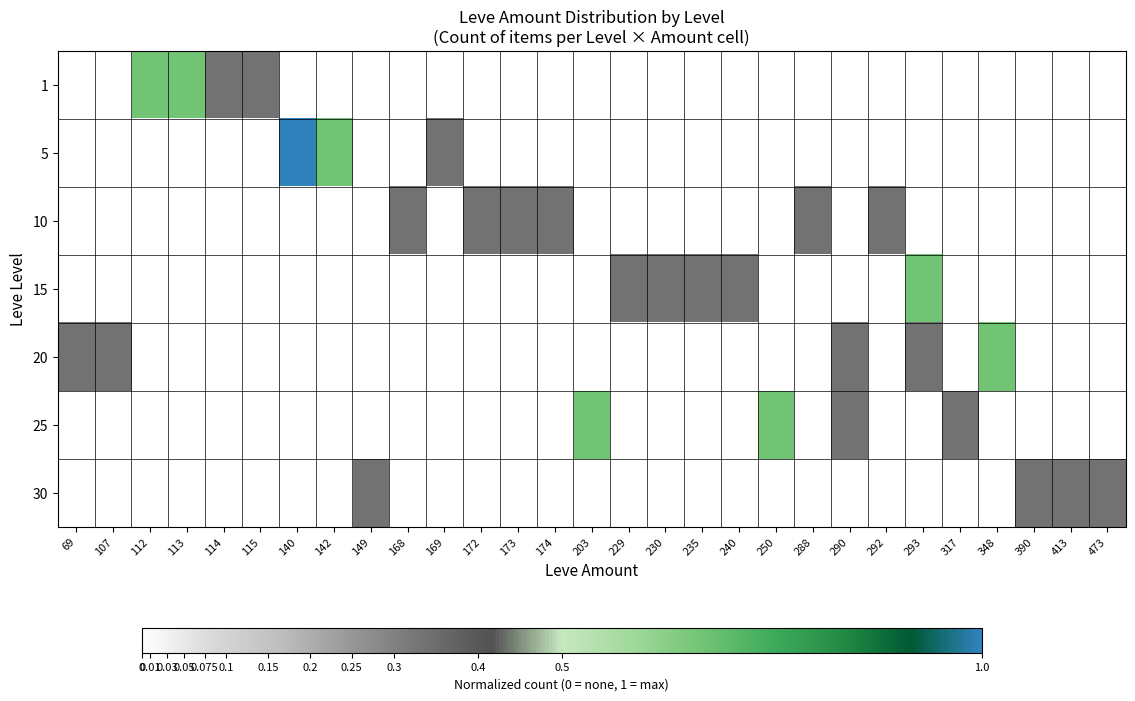

How many categories are shown in the chart?

29